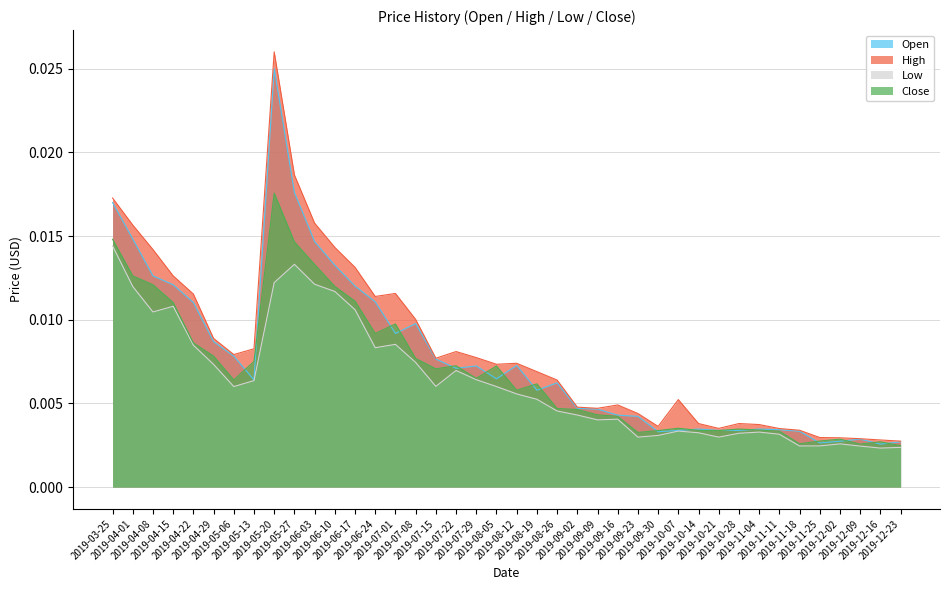

Rank the series by their average value, from highest to lowest.

High, Open, Close, Low